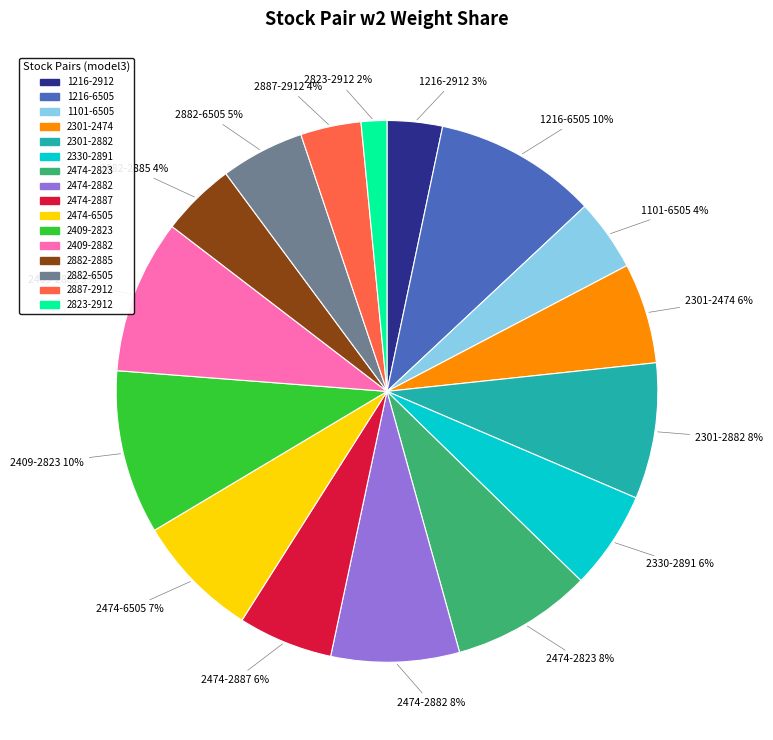

What is the smallest slice in the pie chart?

2823-2912